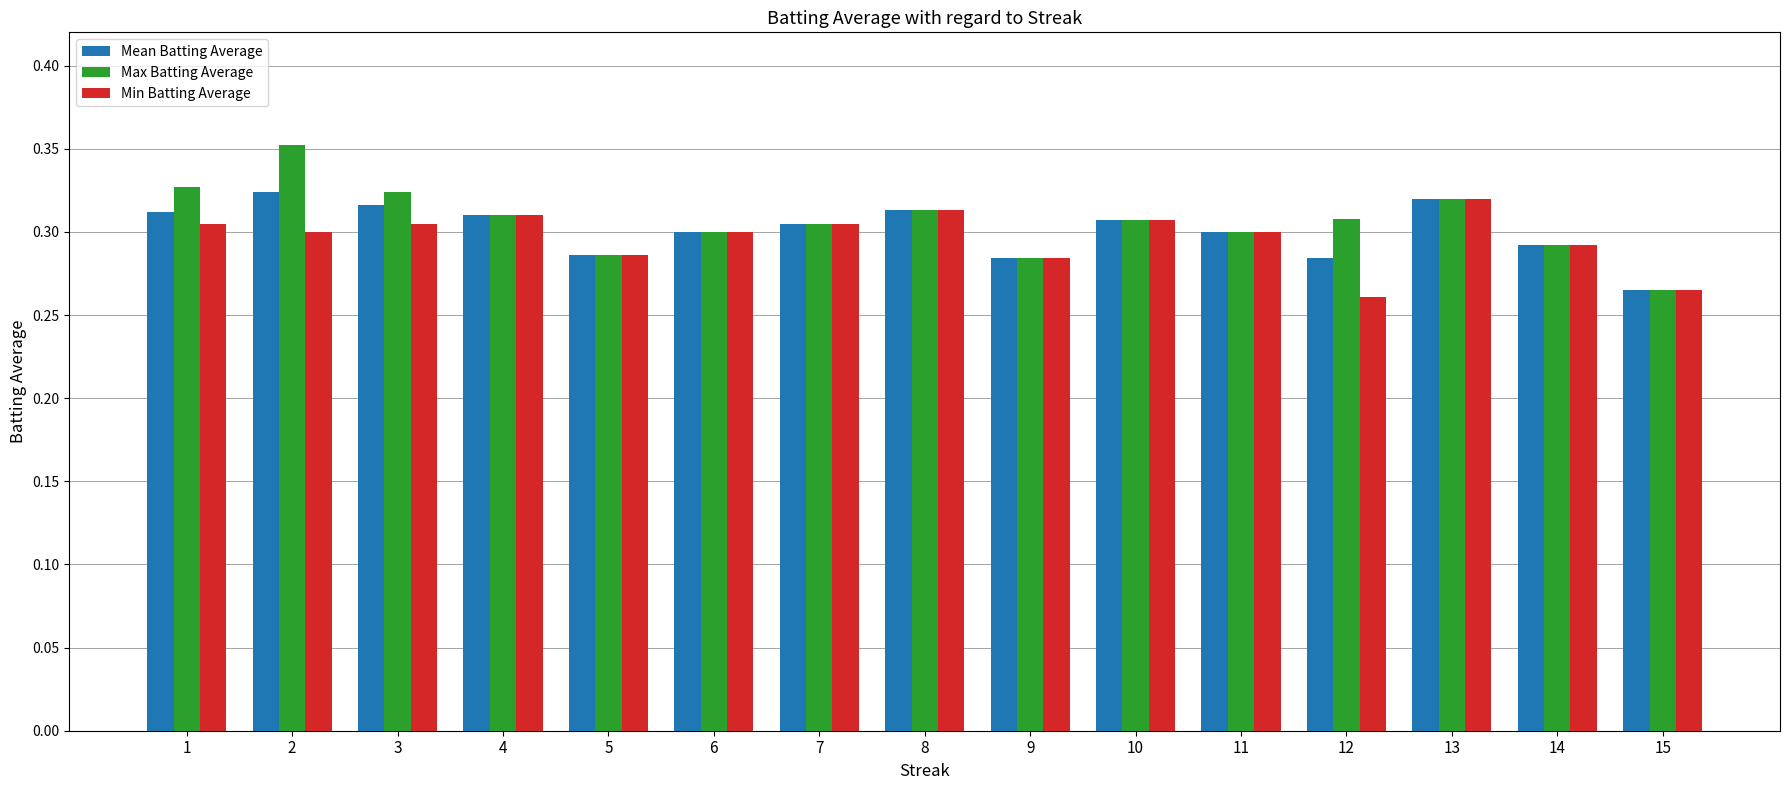

At which category is the sum across all series the highest?

2